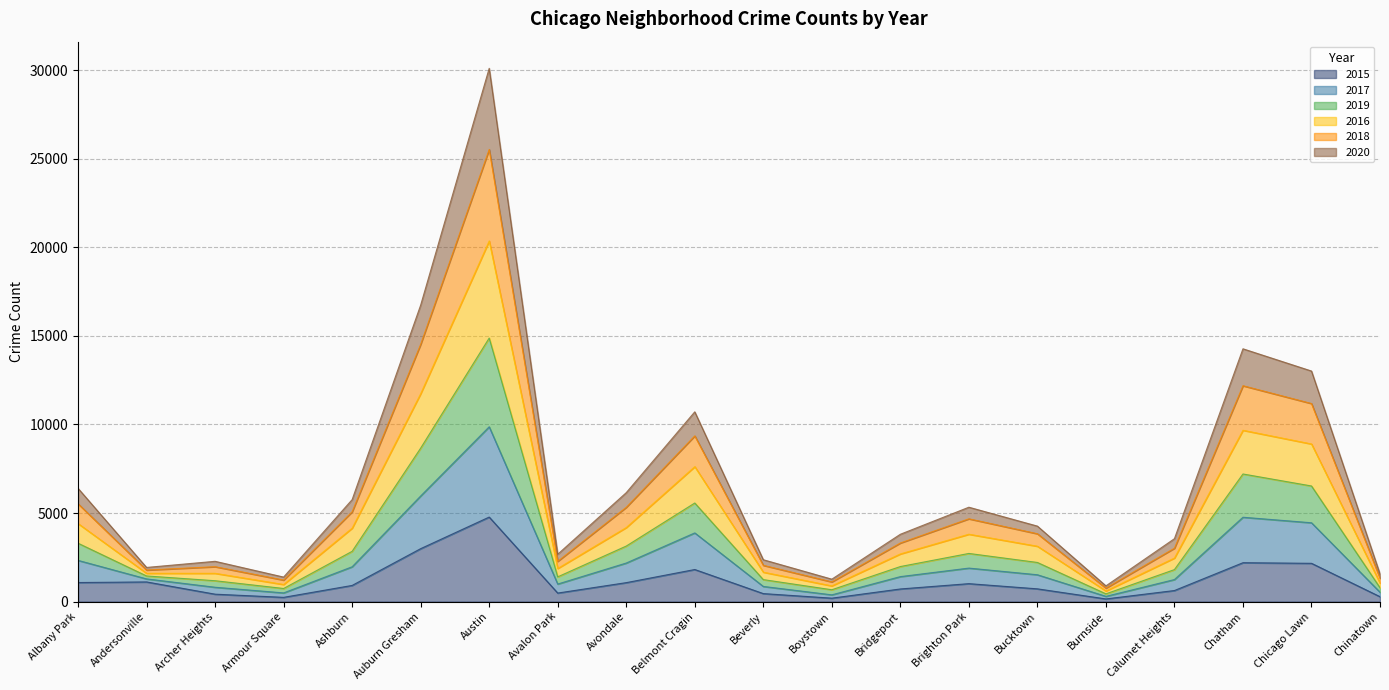

Rank the series by their average value, from highest to lowest.

2019, 2017, 2016, 2018, 2020, 2015